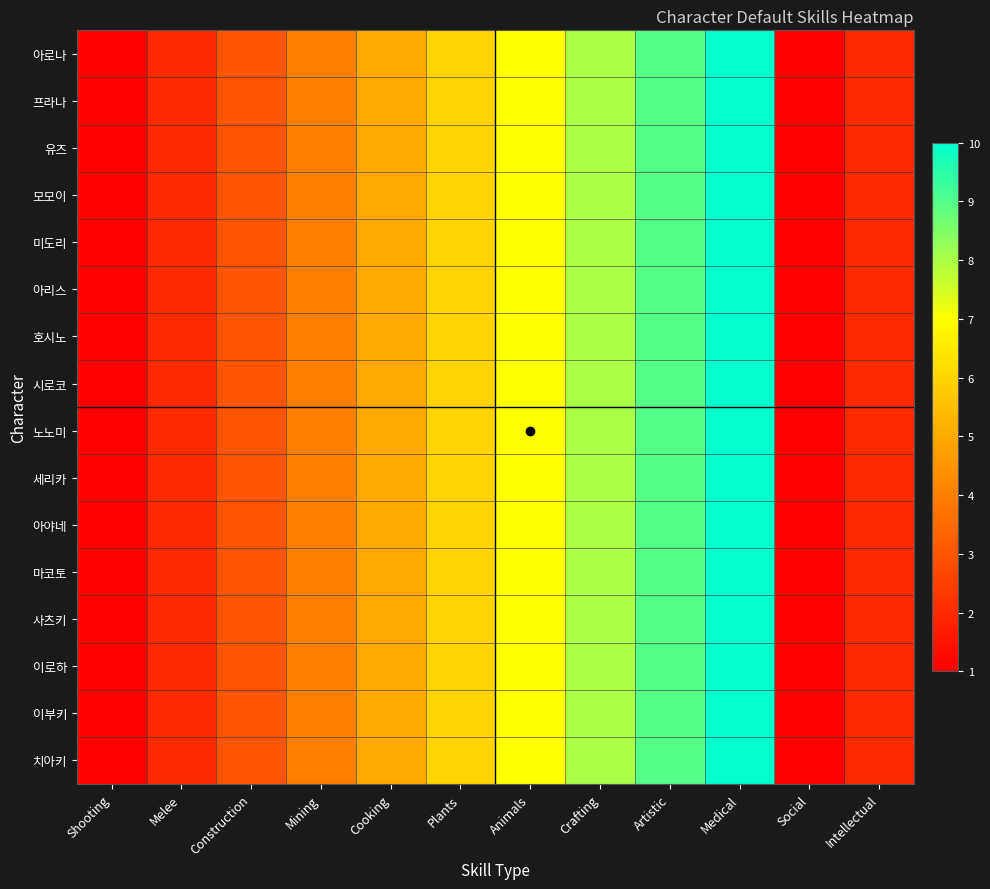

Between Plants and Animals, which series saw the biggest shift?

아로나